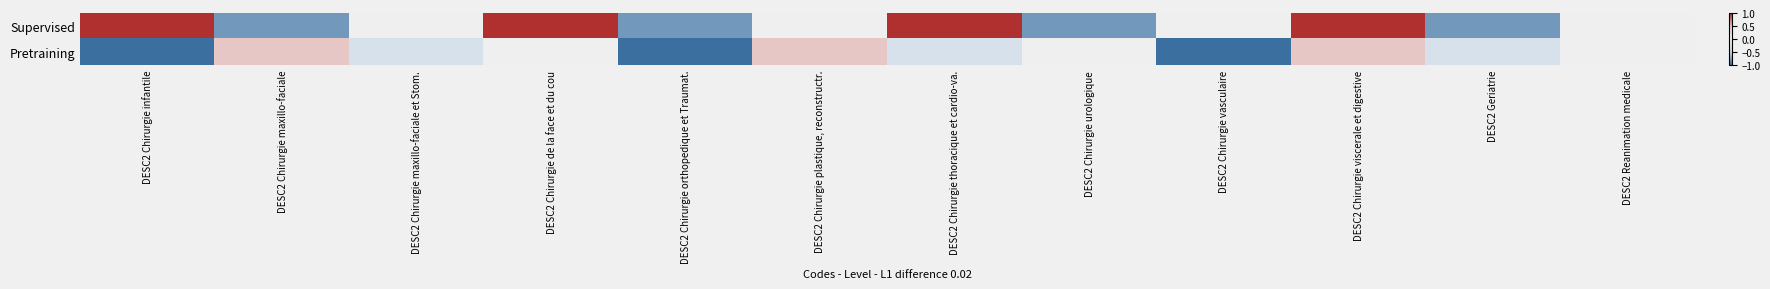

What is the spread (max minus min) of values at DESC2 Chirurgie thoracique et cardio-va.?

1.3